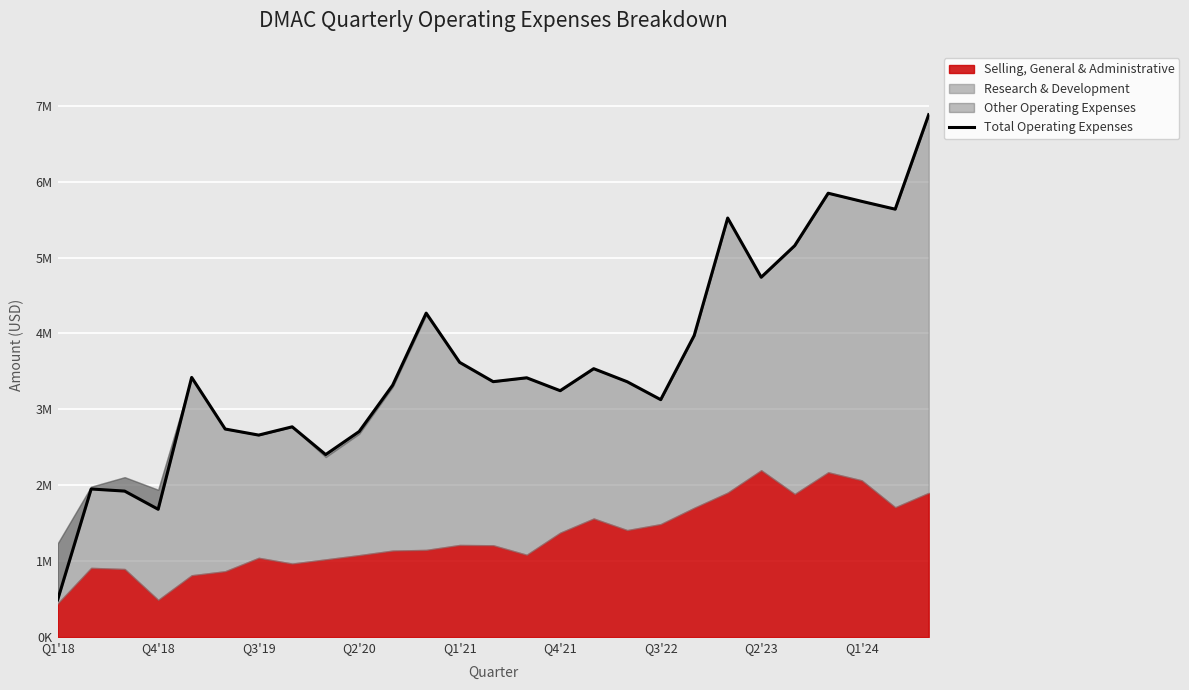

Reading left to right, what are all the values shown in this chart?

490091	1950638	1922958	1683312	3421000	2741000	2661000	2770000	2404000	2708000	3319000	4268000	3619000	3365000	3416000	3246000	3536000	3364000	3128000	3973000	5521000	4741000	5157000	5848000	5741000	5638000	6883000